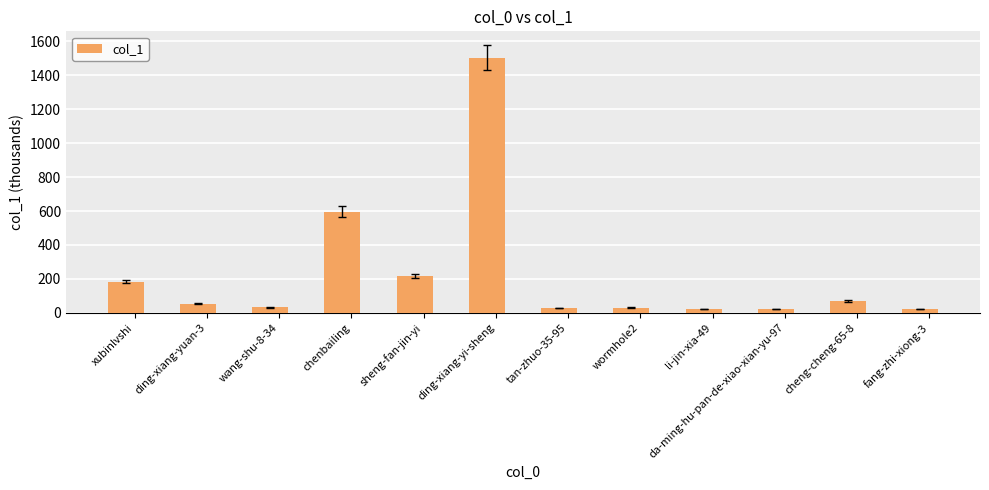

What is the value of the 12th bar from the left?

20.9